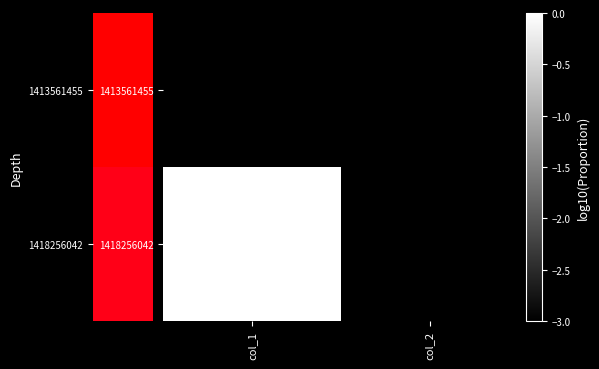

What is the spread (max minus min) of values at col_1?

3